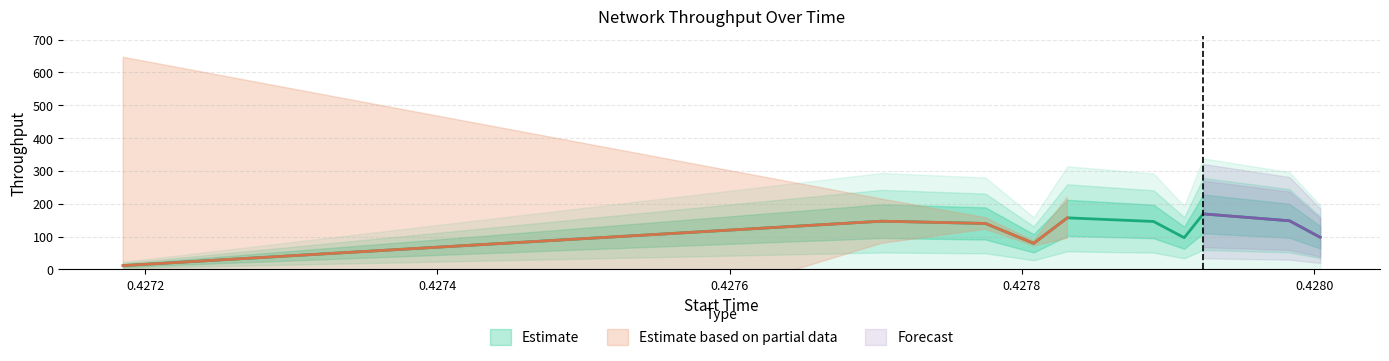

Reading right to left, extract all data points from this chart.

start: 0.4	0.4	0.4	0.4	0.4	0.4	0.4	0.4	0.4	0.4
throughput: 97.8	148.2	169.1	96.6	146.0	157.1	79.5	140.0	146.9	11.5
duration: 0.0	0.0	0.0	0.0	0.0	0.0	0.0	0.0	0.0	0.0